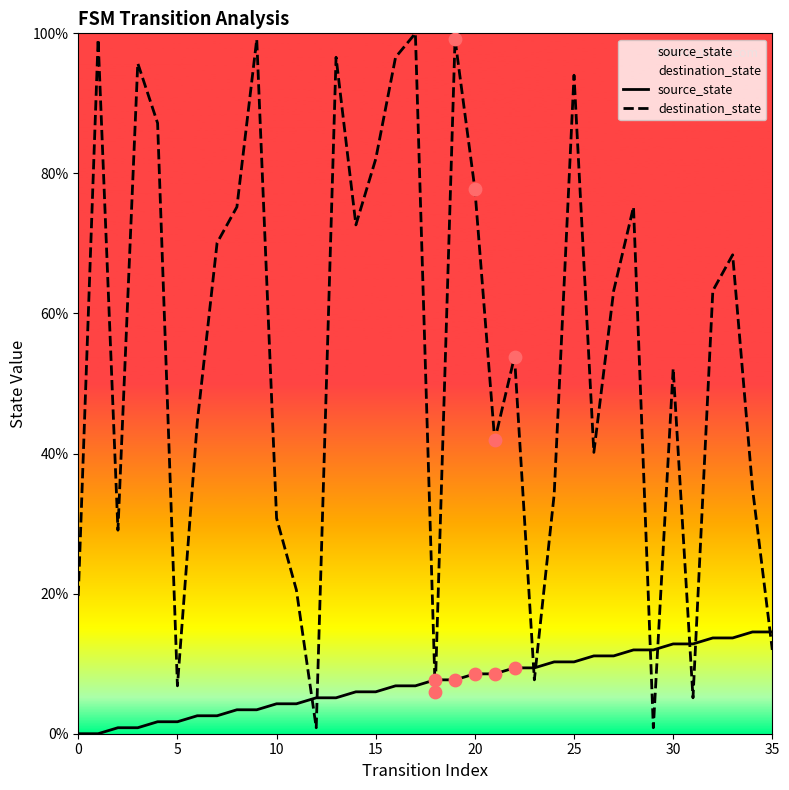

Which series has the largest total across all categories?

destination_state